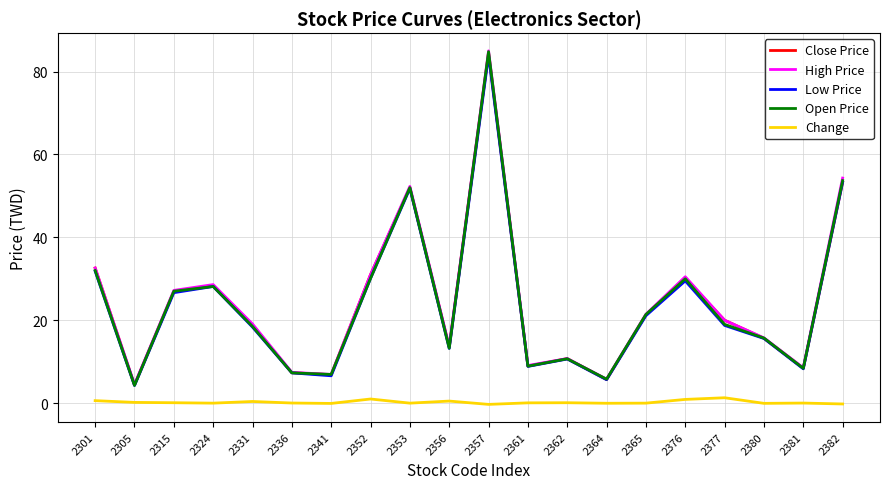

Count the number of data series in this chart.

5